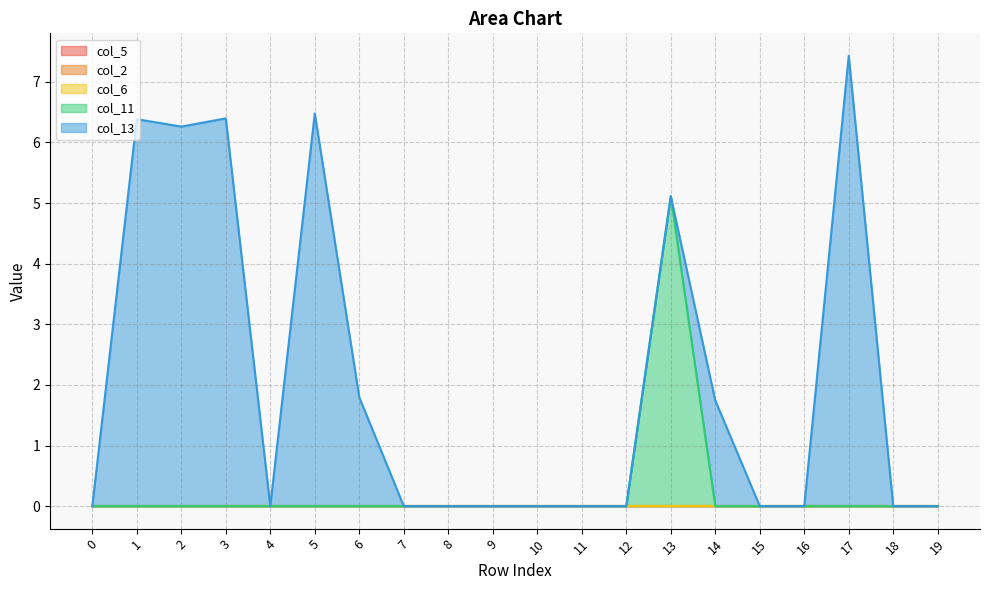

True or false: col_2 and col_11 cross at least once.

False